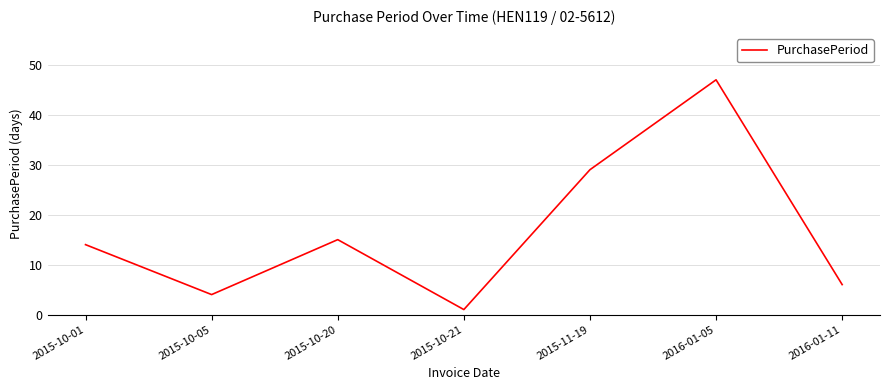

List the labels in order of value, largest first.

2016-01-05, 2015-11-19, 2015-10-20, 2015-10-01, 2016-01-11, 2015-10-05, 2015-10-21